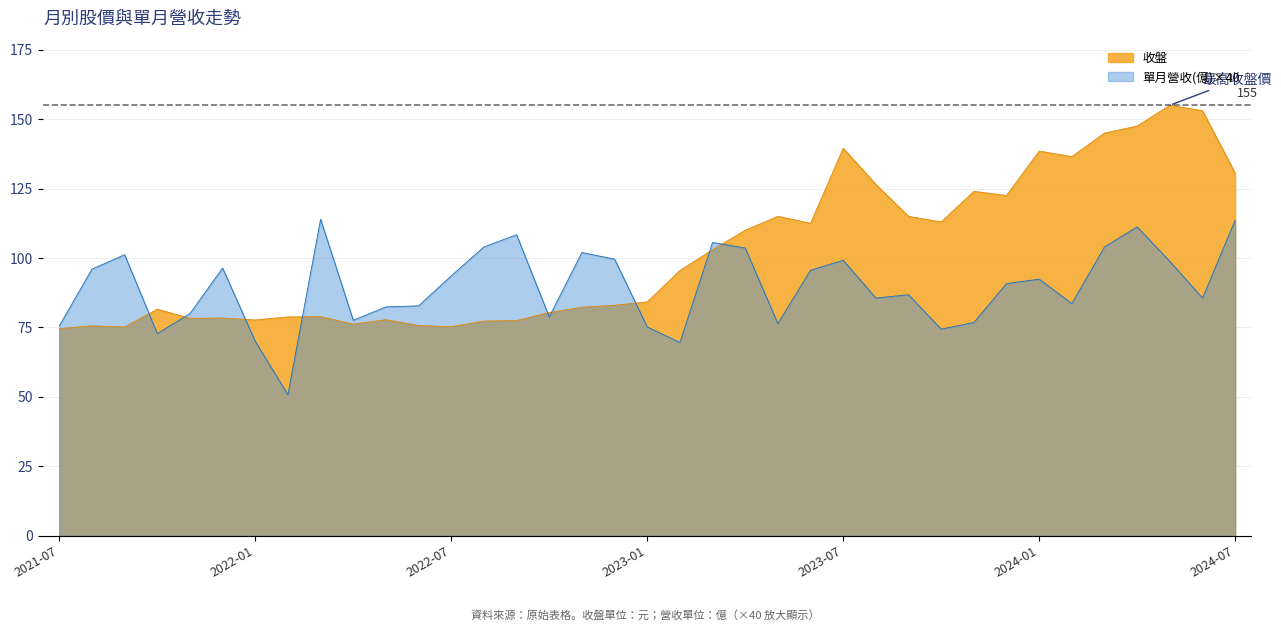

The value of 單月營收(億) at 2022-12 is 2.5. True or false?

True